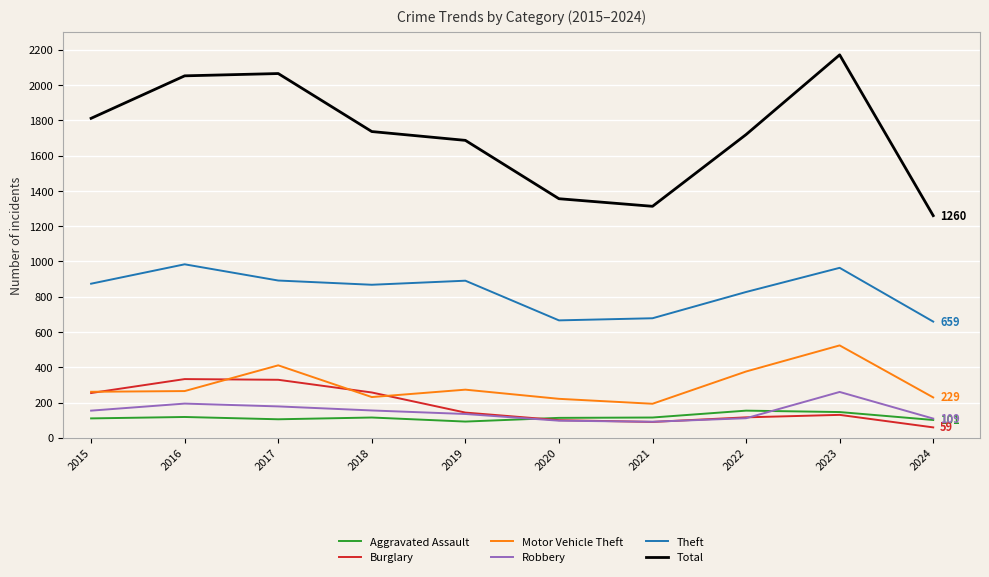

Is the value of Motor Vehicle Theft at 2024 greater than the value of Theft at 2015?

No